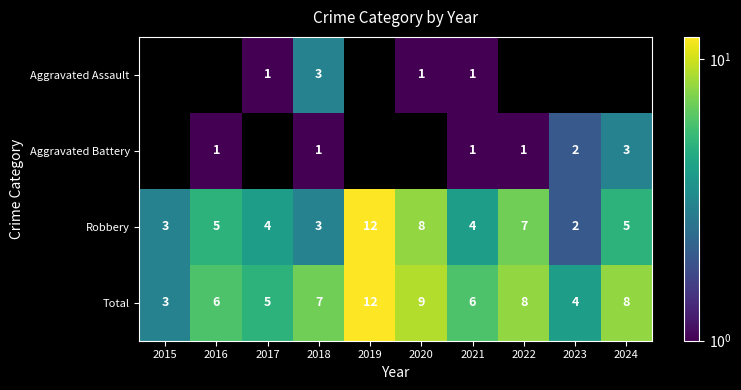

Is the value of Total at 2018 greater than the value of Robbery at 2024?

Yes